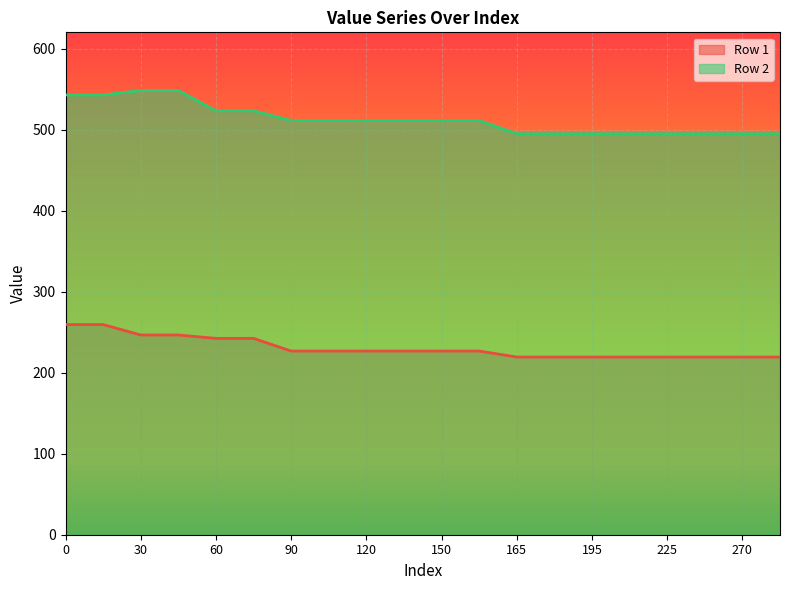

What is the sum of the Row 2 values at 45 and 150?

1059.5